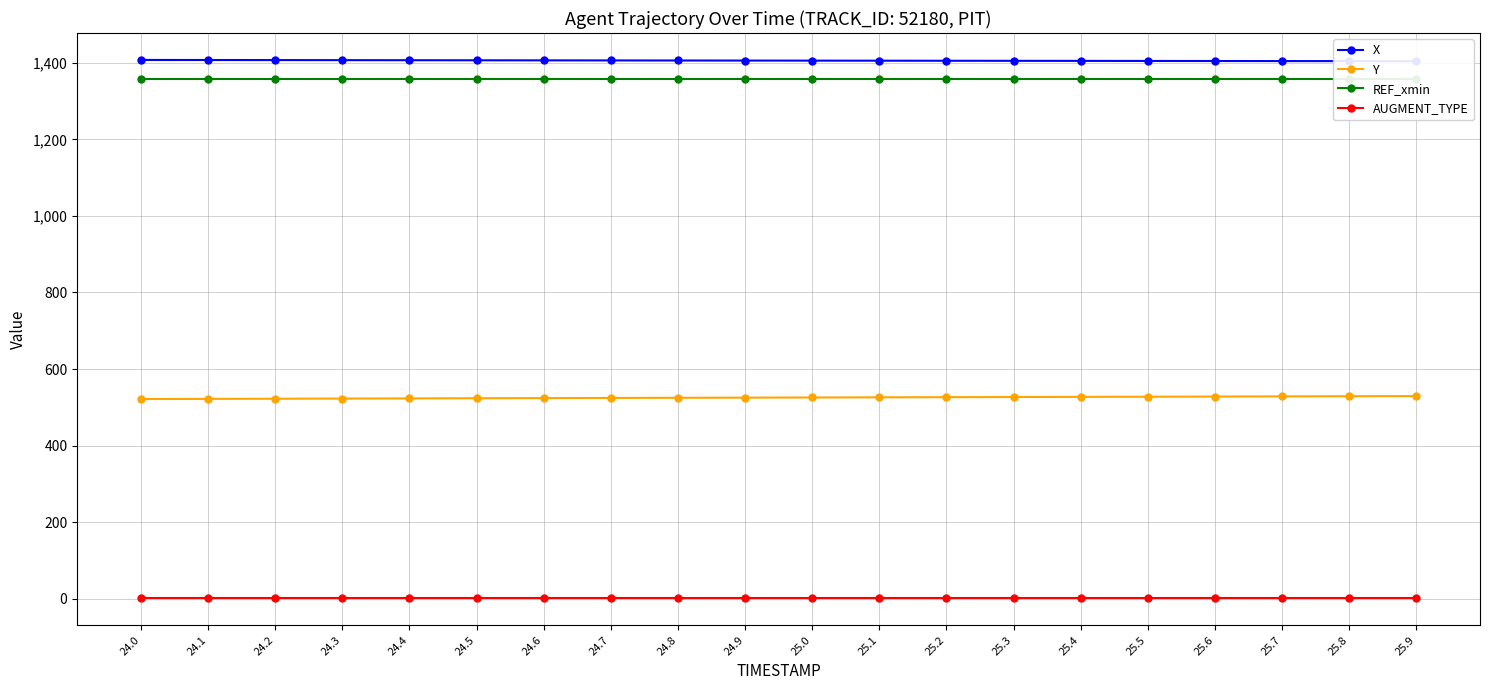

At how many categories does at least one series exceed 870?

20